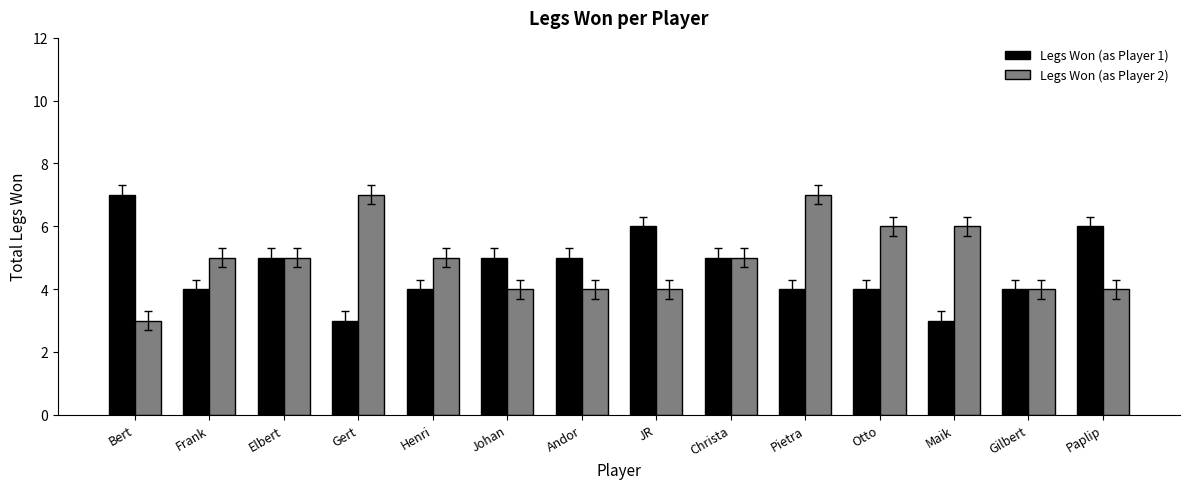

What is the spread (max minus min) of values at Pietra?

3